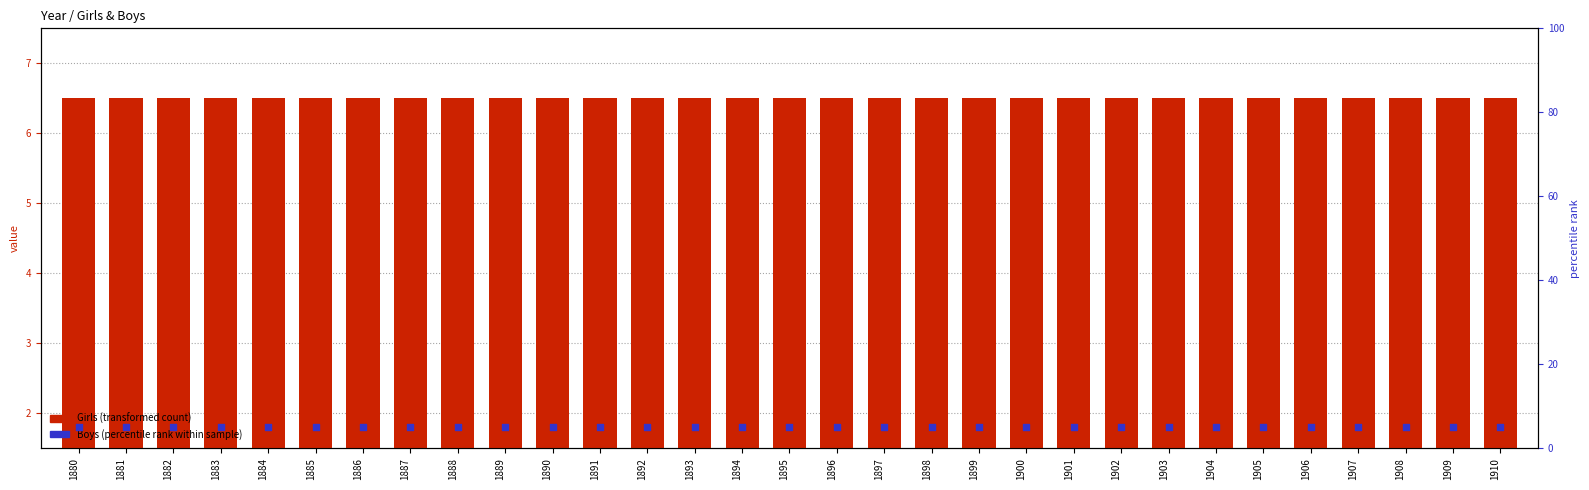

What are all the series names shown in the legend?

Girls (transformed count), Boys (percentile rank within sample)